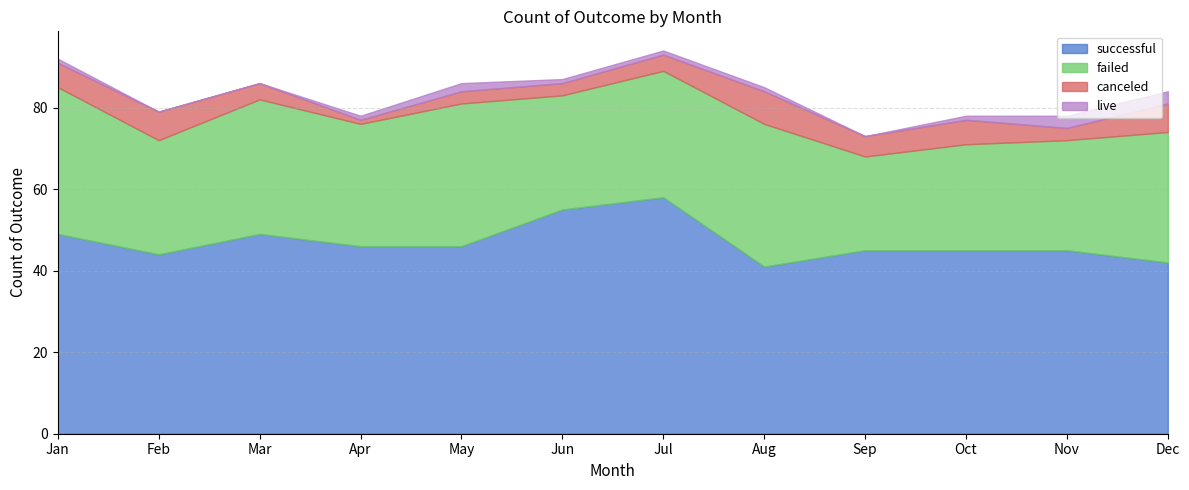

Where is canceled nearest to the value 4?

Mar